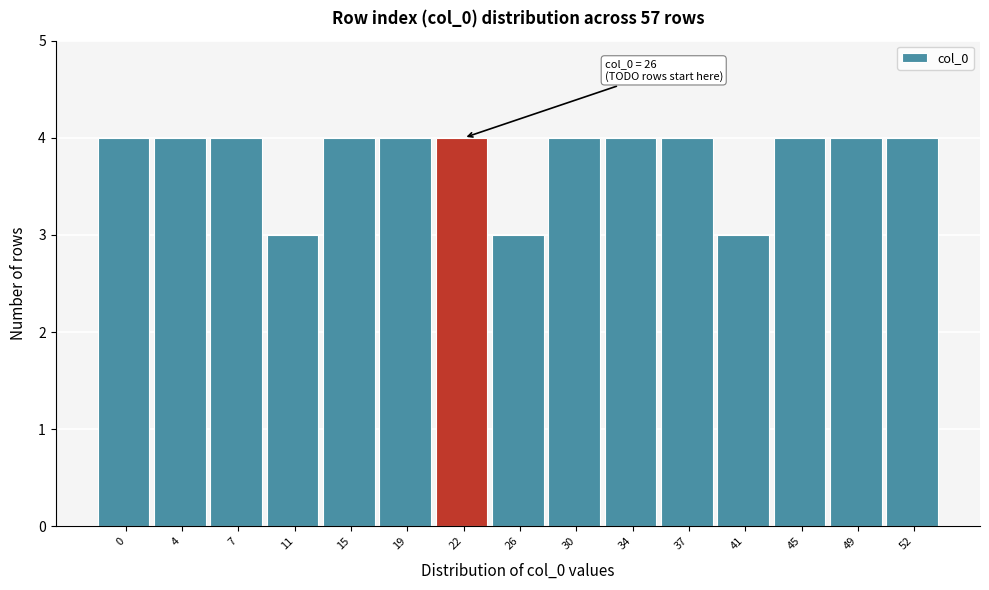

Reading left to right, extract all data points from this chart.

0=4	4=4	7=4	11=3	15=4	19=4	22=4	26=3	30=4	34=4	37=4	41=3	45=4	49=4	52=4